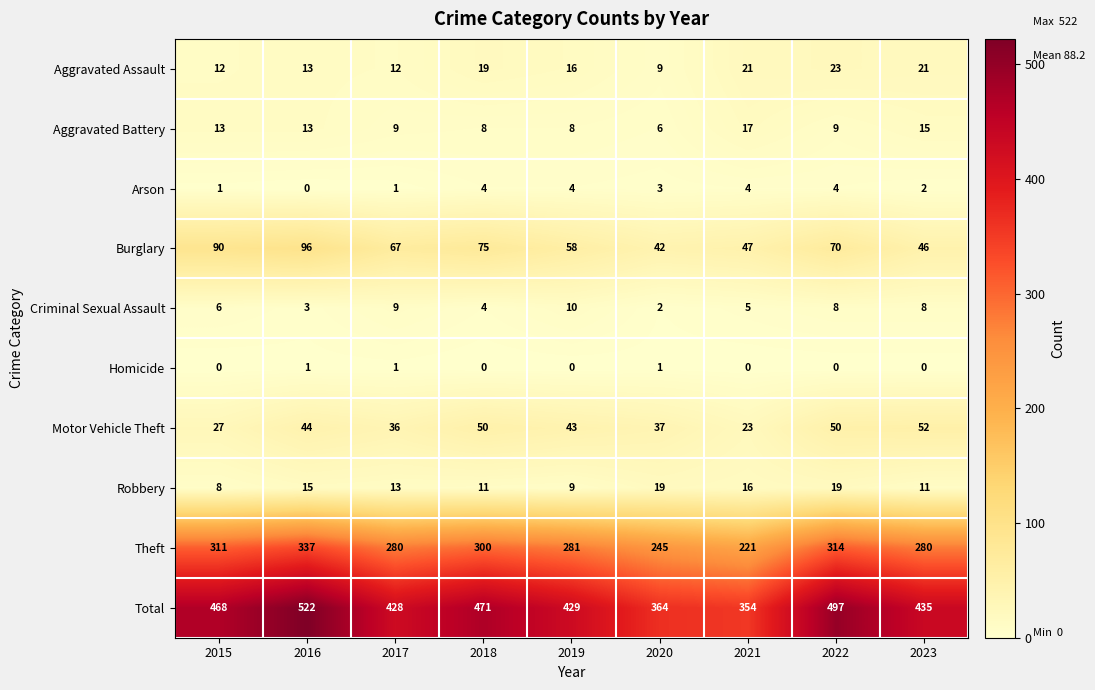

Is the value of Aggravated Assault at 2020 greater than the value of Criminal Sexual Assault at 2015?

Yes